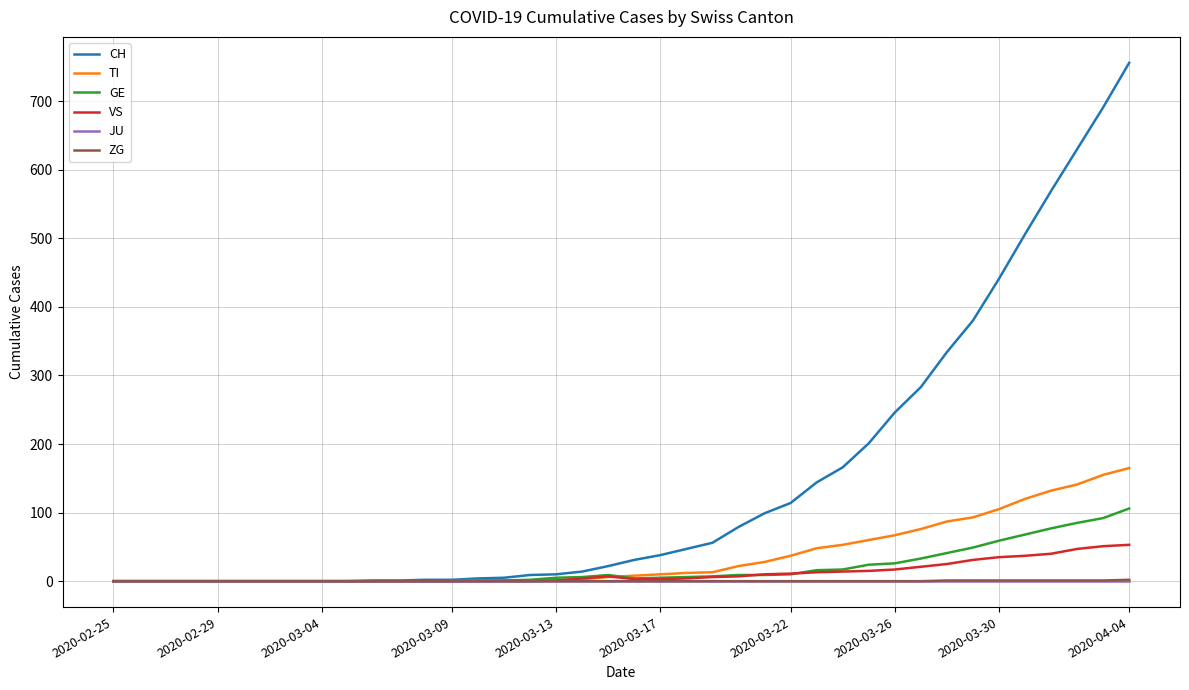

What is the highest value of the VS series?

53